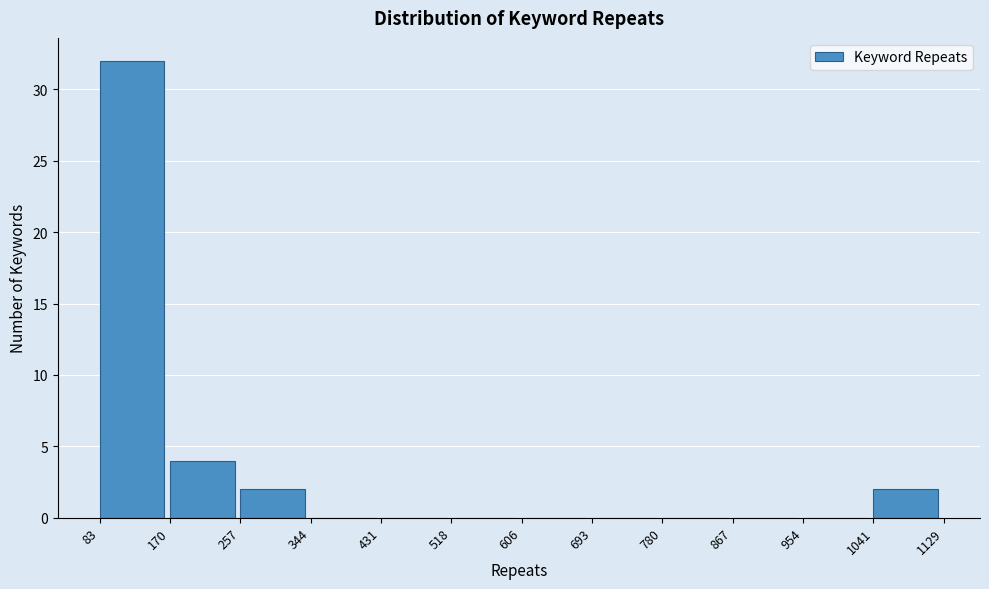

Which range on the x-axis has the tallest bar?

83 to 170